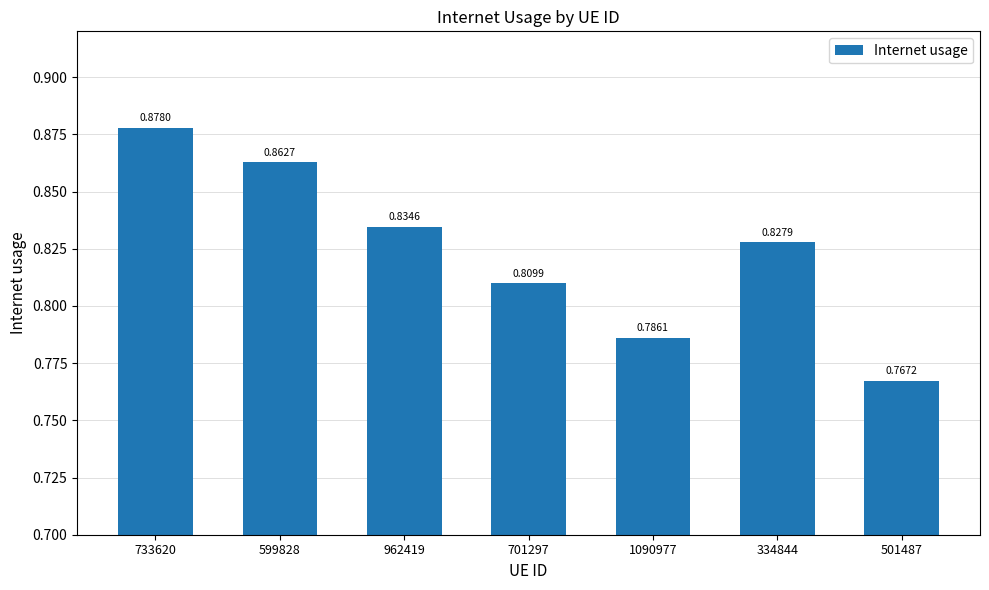

What is the difference between the maximum and minimum values?

0.1